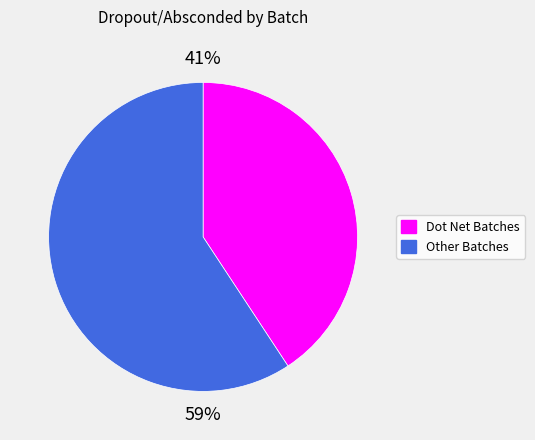

Count the number of slices in the pie.

2